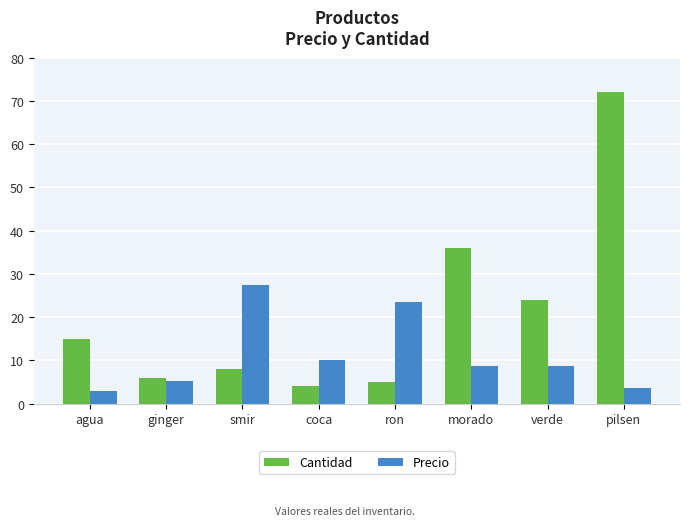

List the series in order of their overall mean, lowest first.

Precio, Cantidad